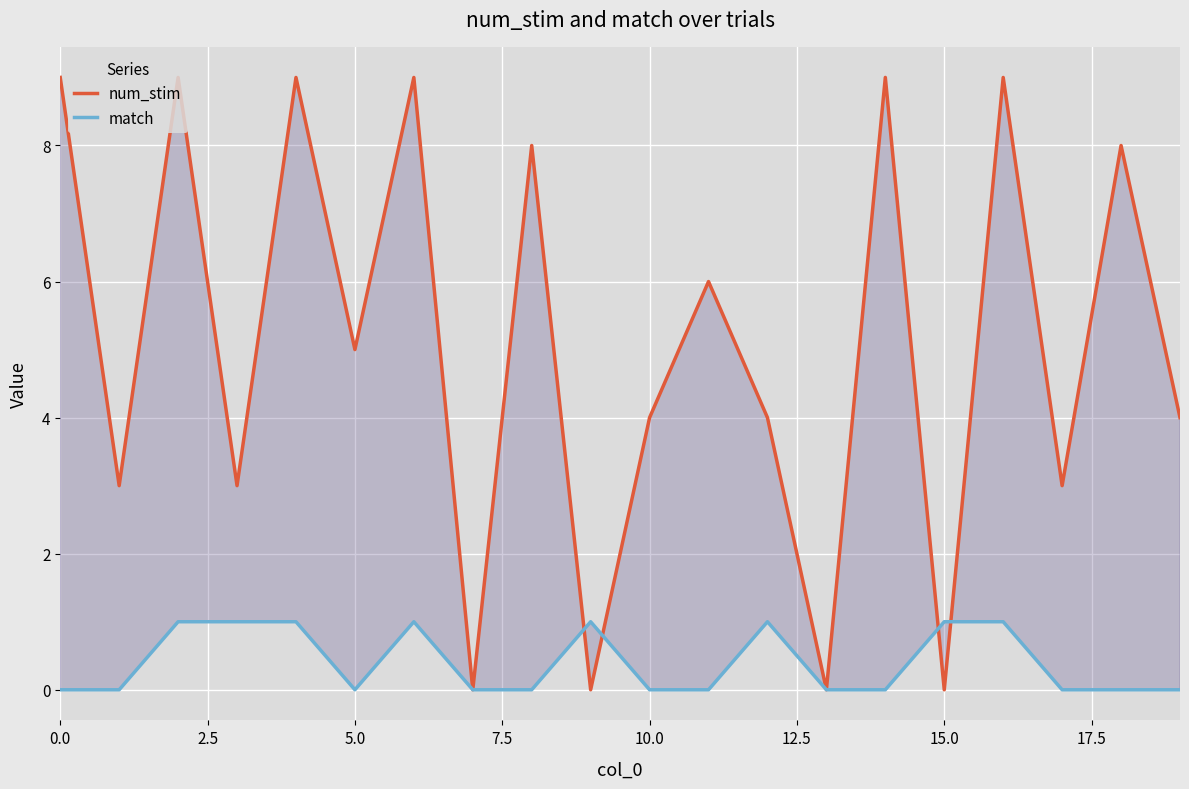

How many data points does each series have?

20